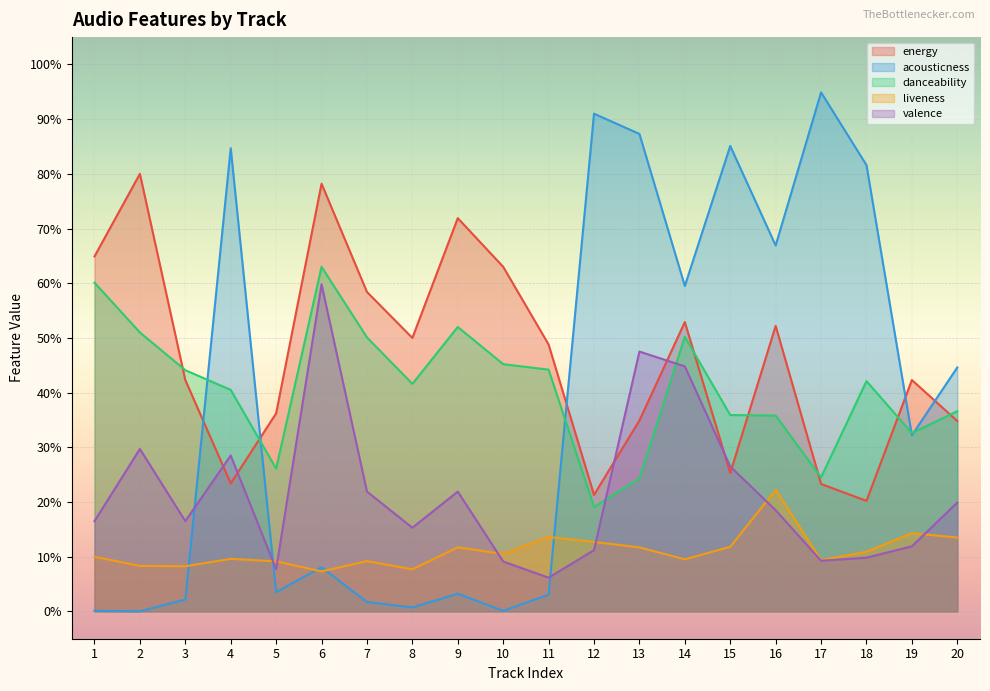

What are all the series names shown in the legend?

energy, acousticness, danceability, liveness, valence